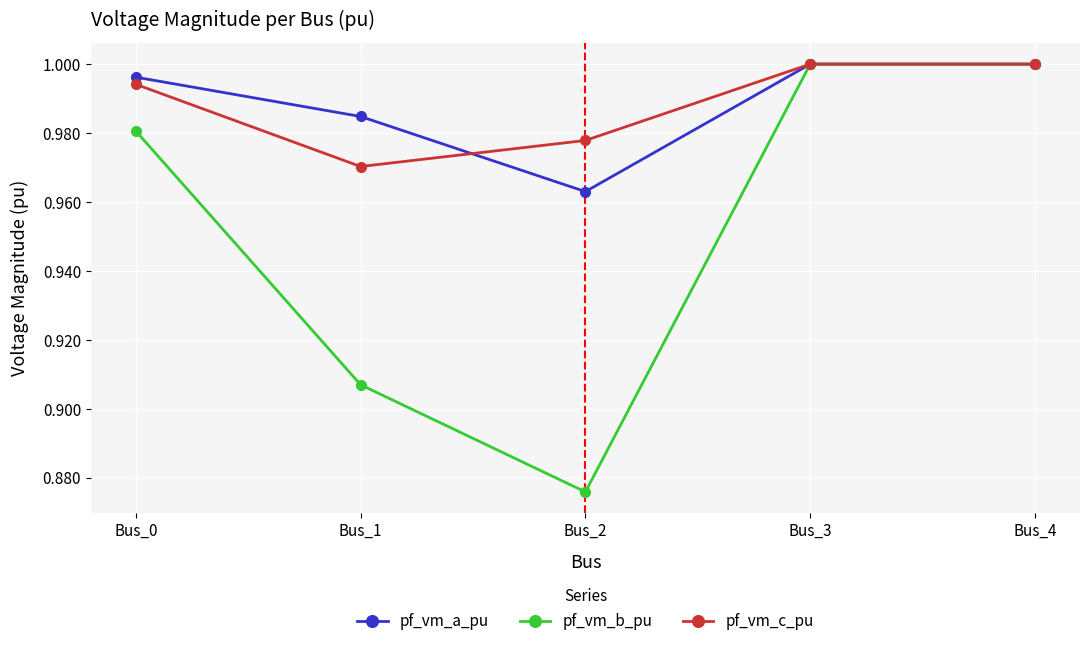

At how many categories does at least one series exceed 0?

5